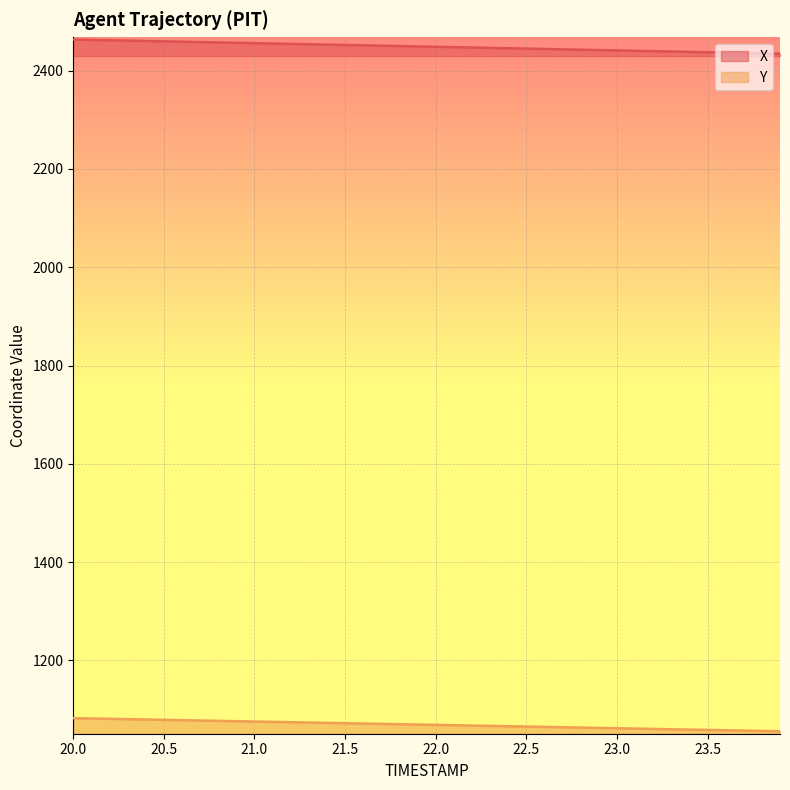

Is the value of X at 21.7 greater than the value of Y at 20.4?

Yes